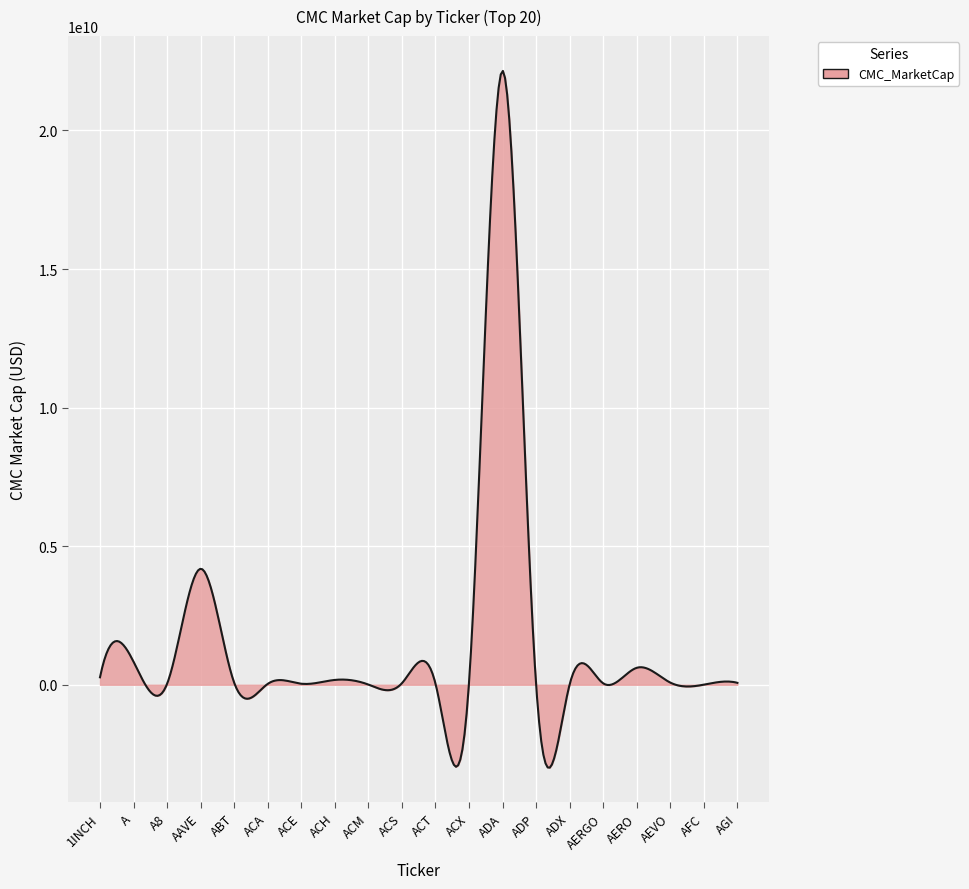

Is this an area chart (filled region under the line)?

Yes